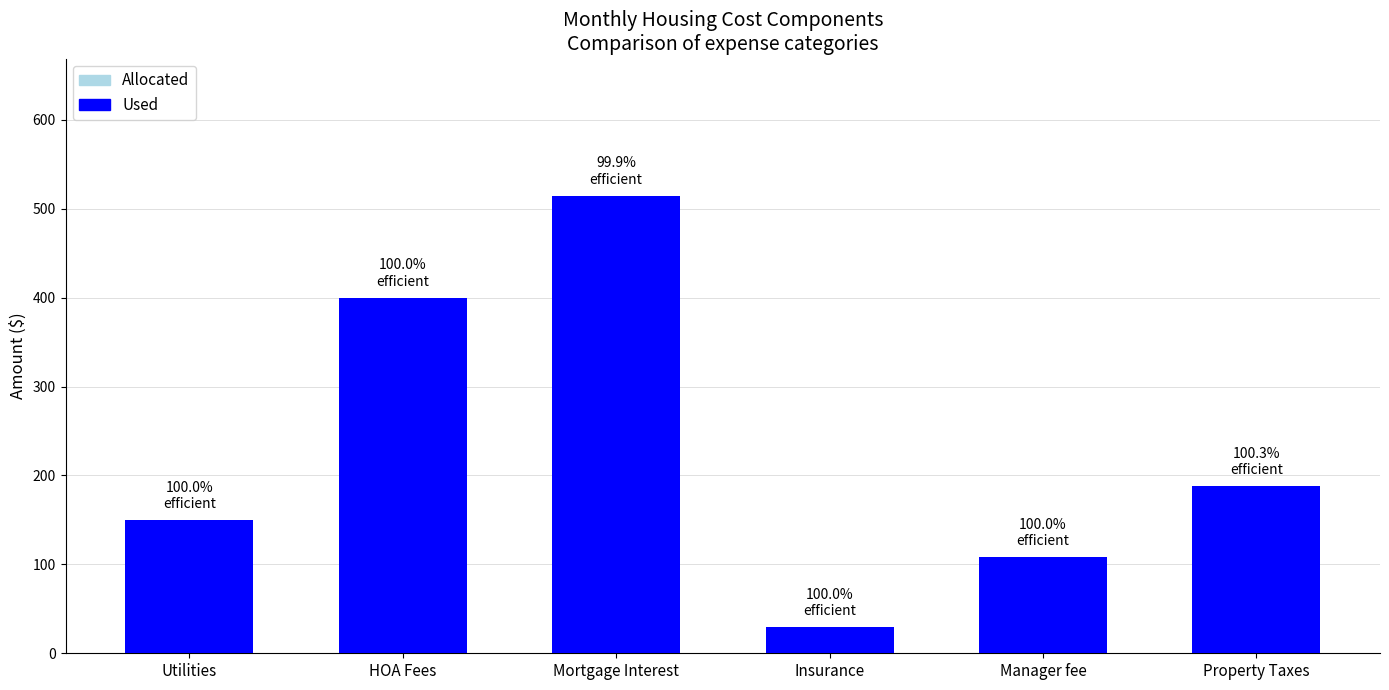

What value does the Allocated series have at Manager fee?

108.0